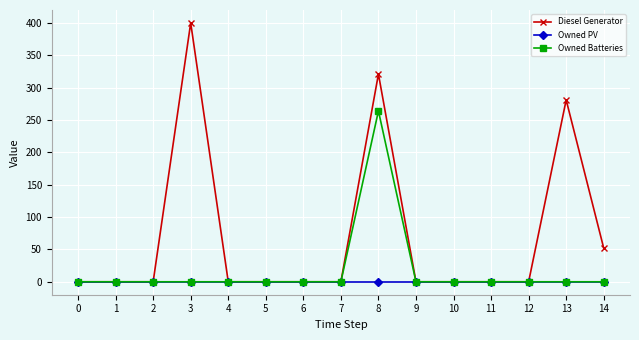

What is the maximum value shown in the chart?

400